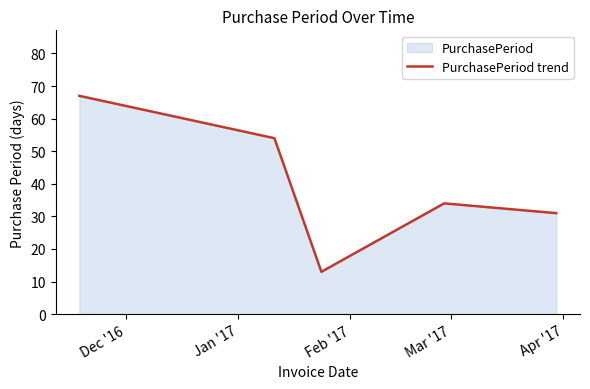

How many interior local valleys (lower than both neighbors) does the data have?

1